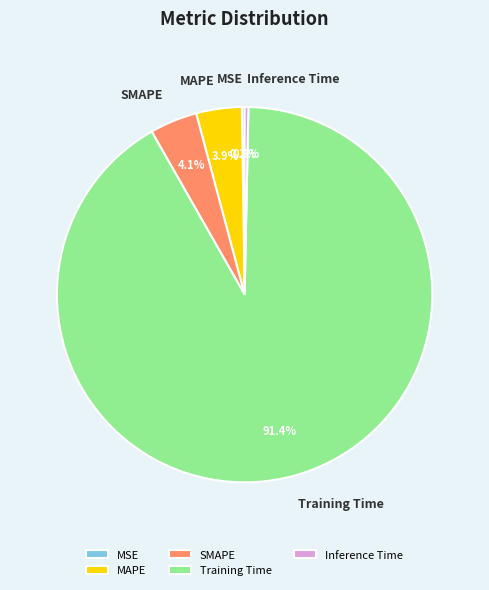

Which category has the biggest portion of the pie?

Training Time